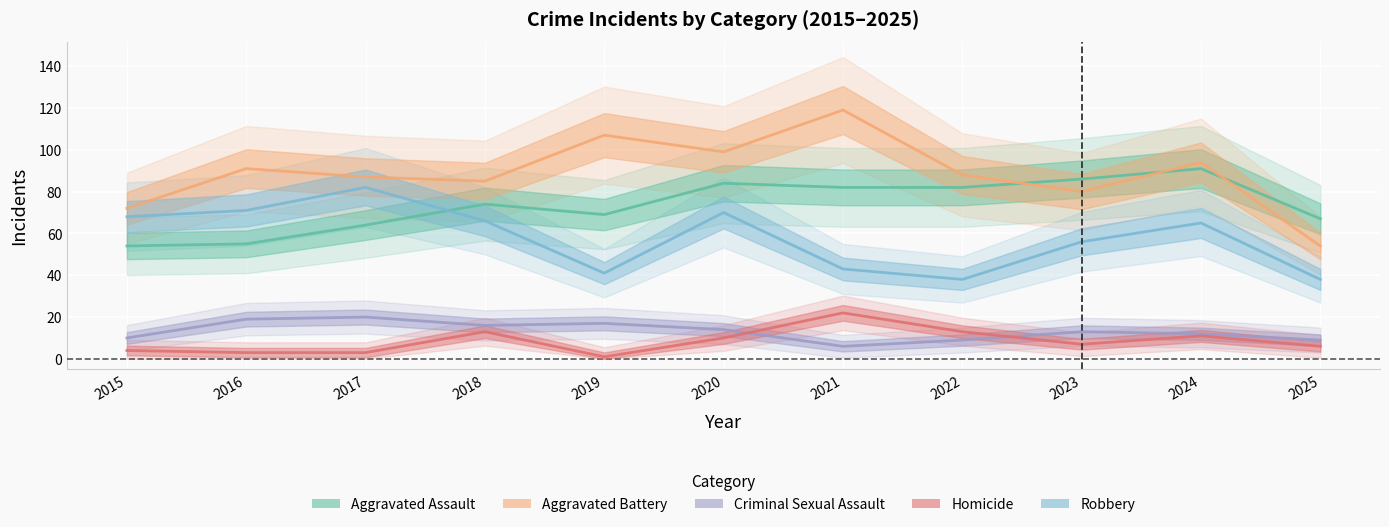

True or false: Robbery and Aggravated Battery cross at least once.

False